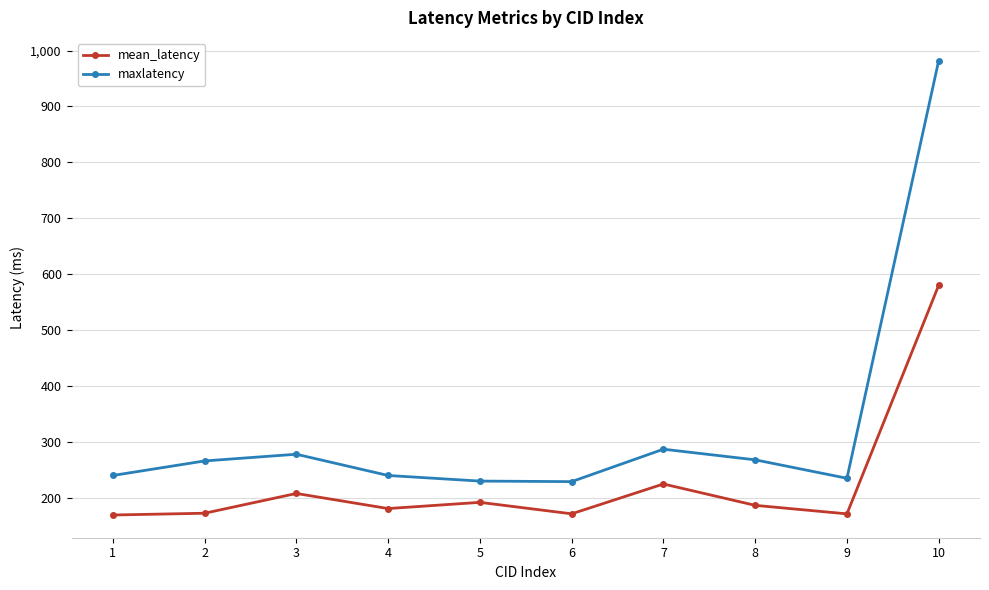

List the series in order of their overall mean, lowest first.

mean_latency, maxlatency